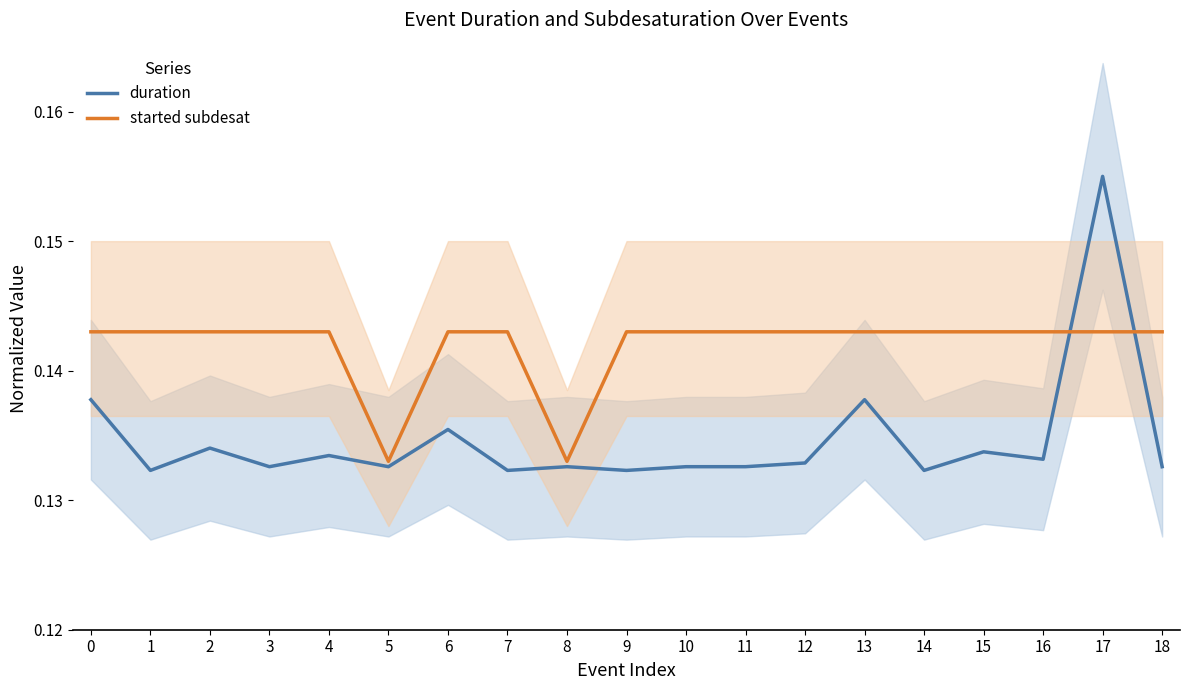

Does the chart have visible grid lines?

No